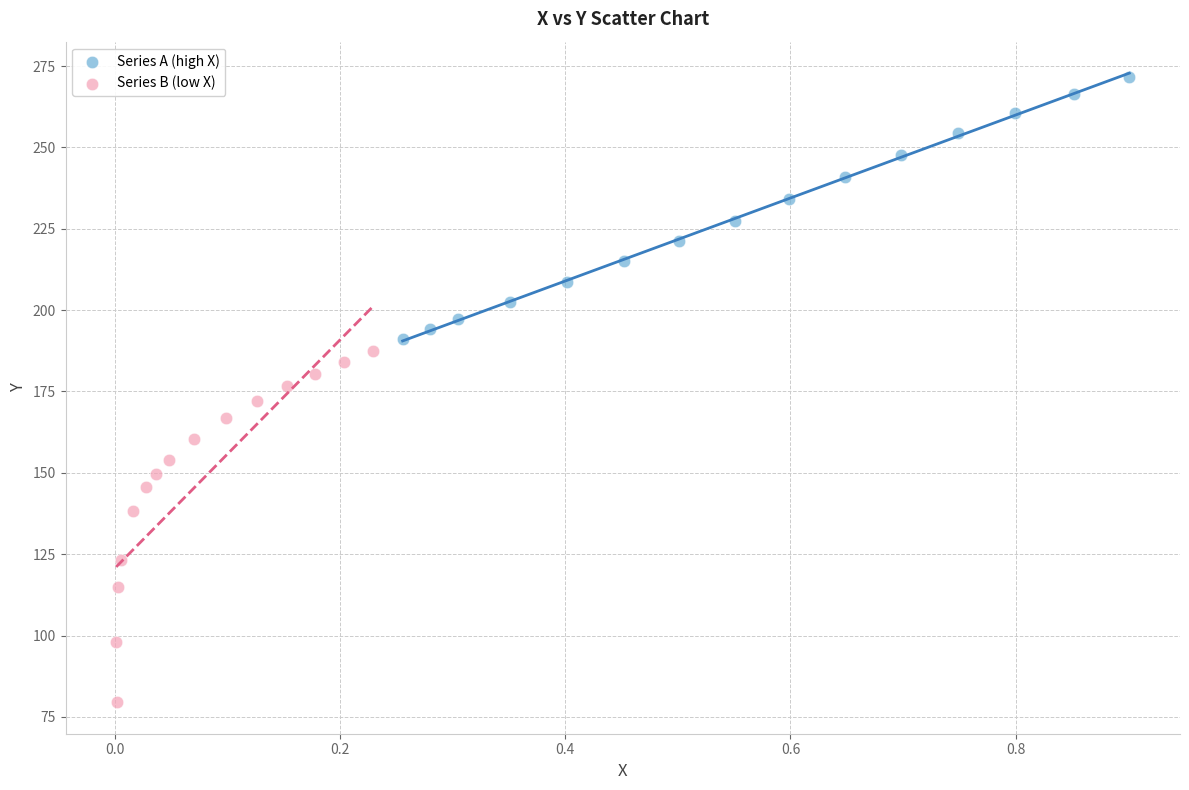

Which series reaches the maximum Y coordinate?

Series A (high X)